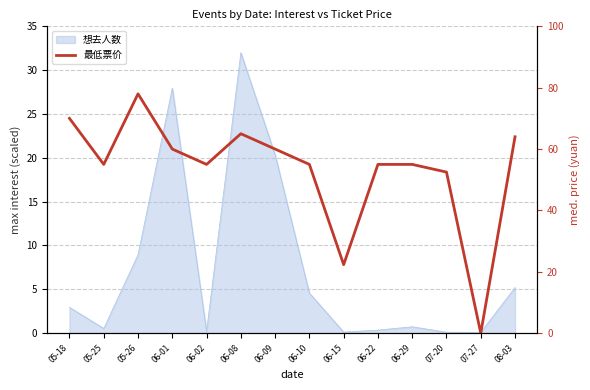

Reading right to left, list all the values displayed in this chart.

64.0	0.0	52.5	55.0	55.0	22.3	55.0	60.0	65.0	55.0	60.0	78.0	55.0	70.0